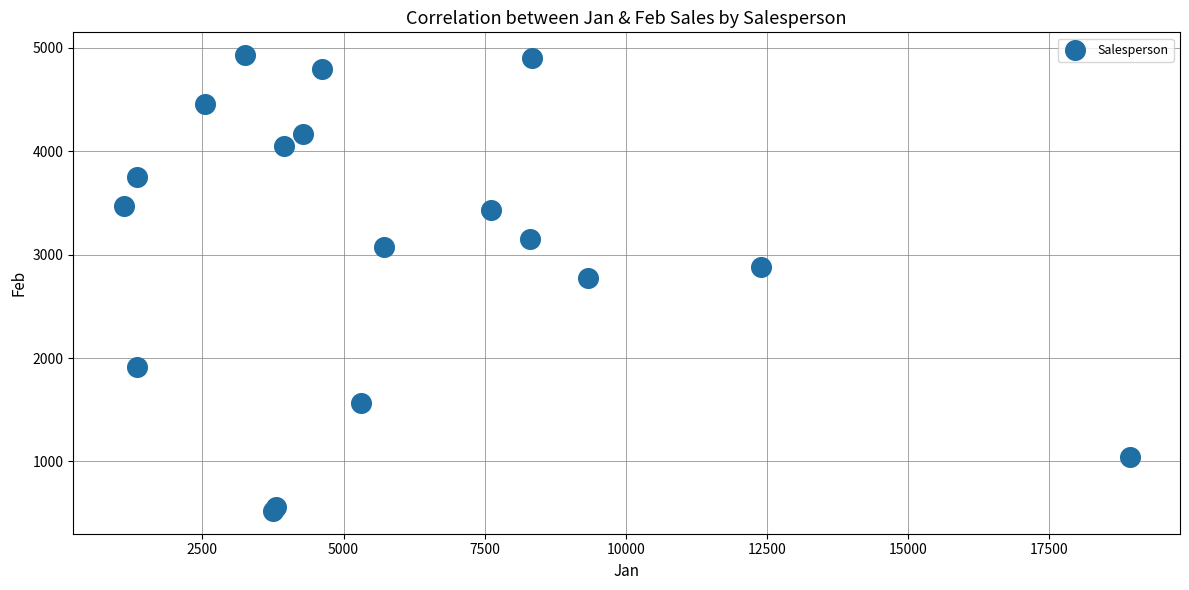

What Y value in the scatter plot is closest to 2726?

2779